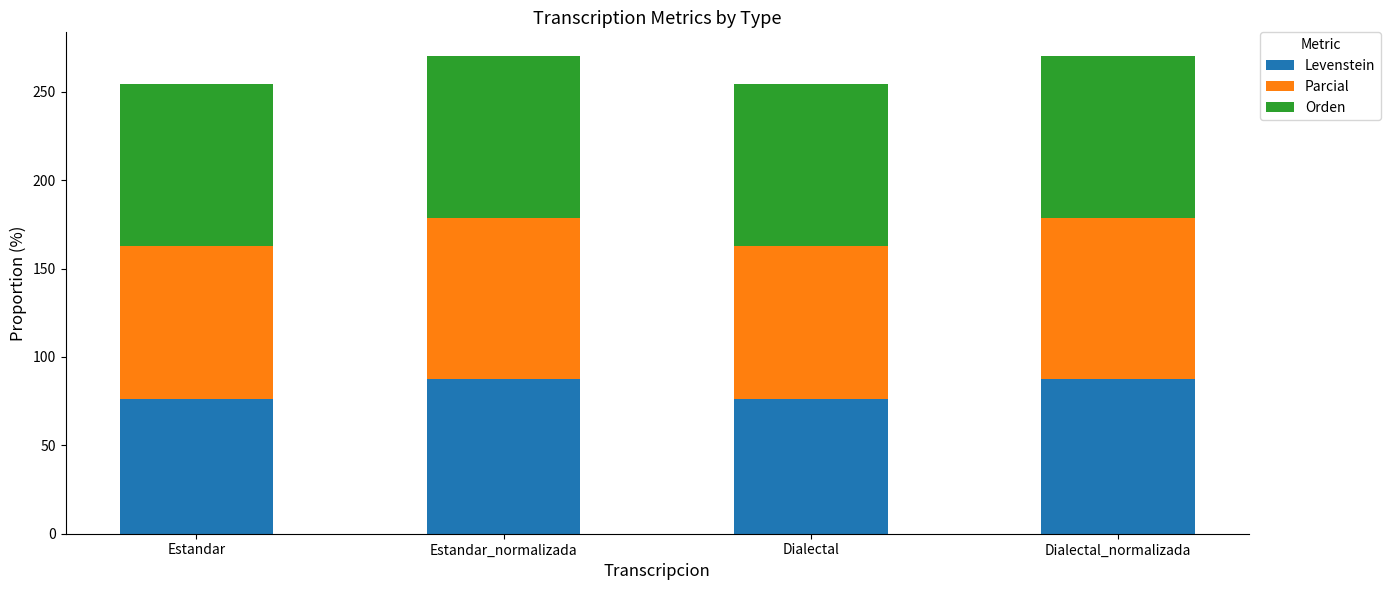

Reading right to left, transcribe the values for Levenstein.

87.5	76.0	87.5	76.0